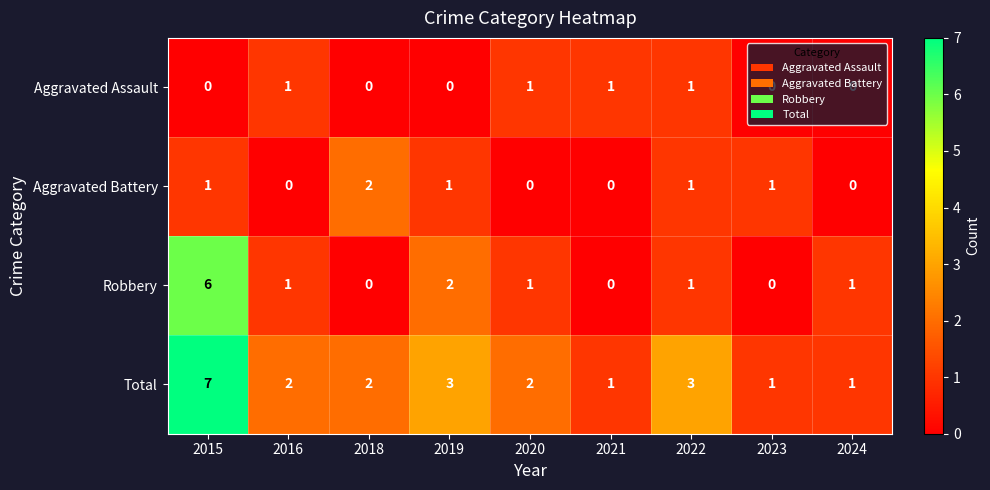

Rank the series by their maximum value, from highest to lowest.

Total, Robbery, Aggravated Battery, Aggravated Assault